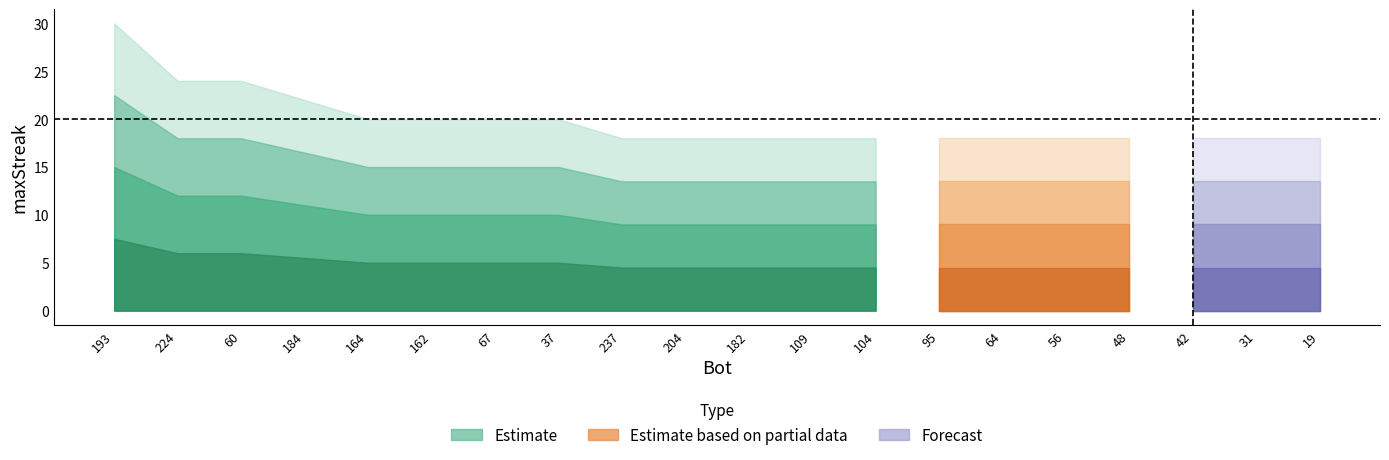

What is the label of the 1st point from the right?

19